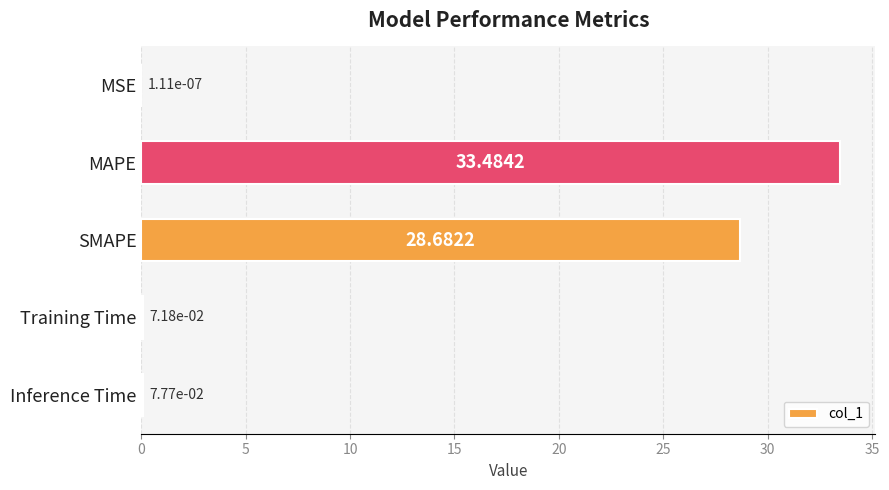

What is the sum of all values?

62.3